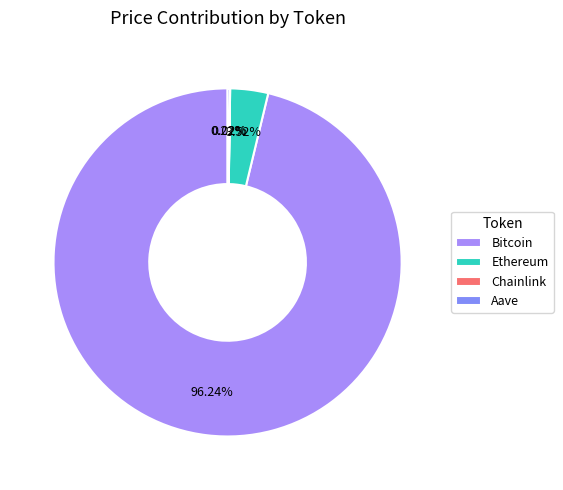

How many slices are in this pie chart?

4